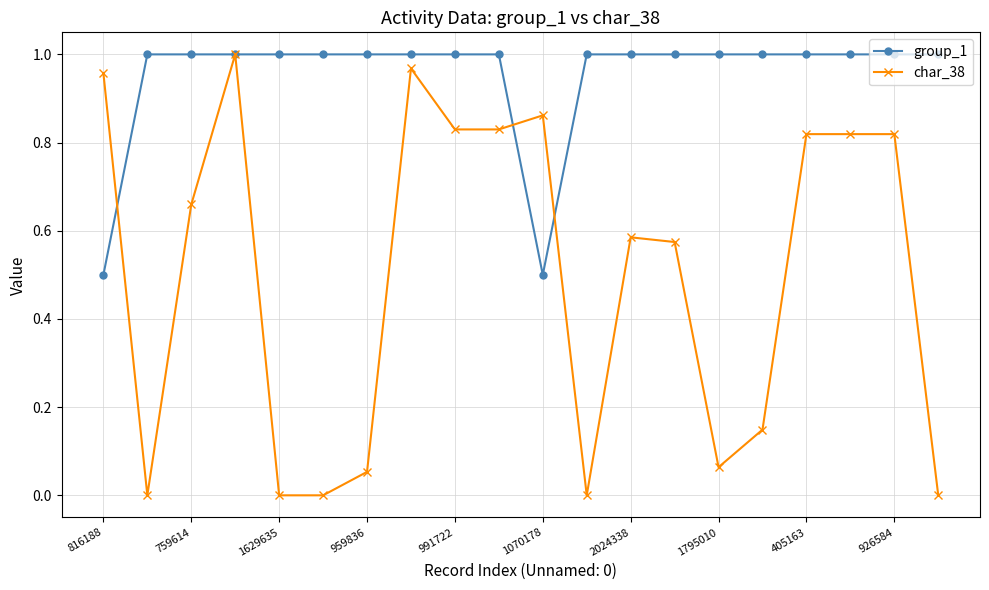

Which series has the largest total across all categories?

group_1